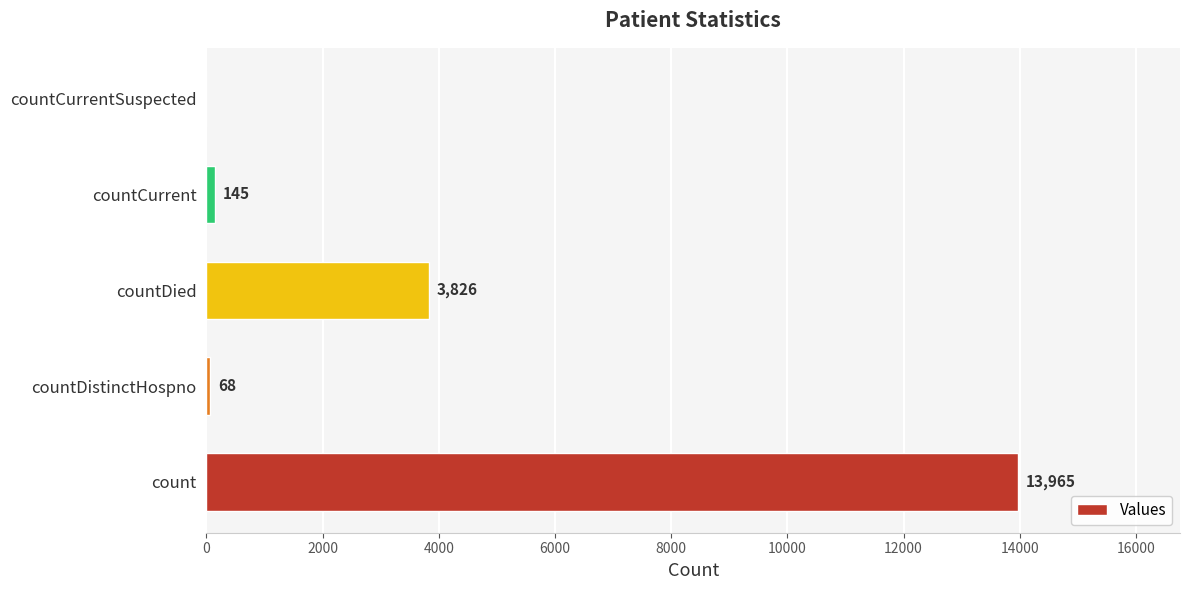

What is the sum of the values at countCurrentSuspected and count?

13965